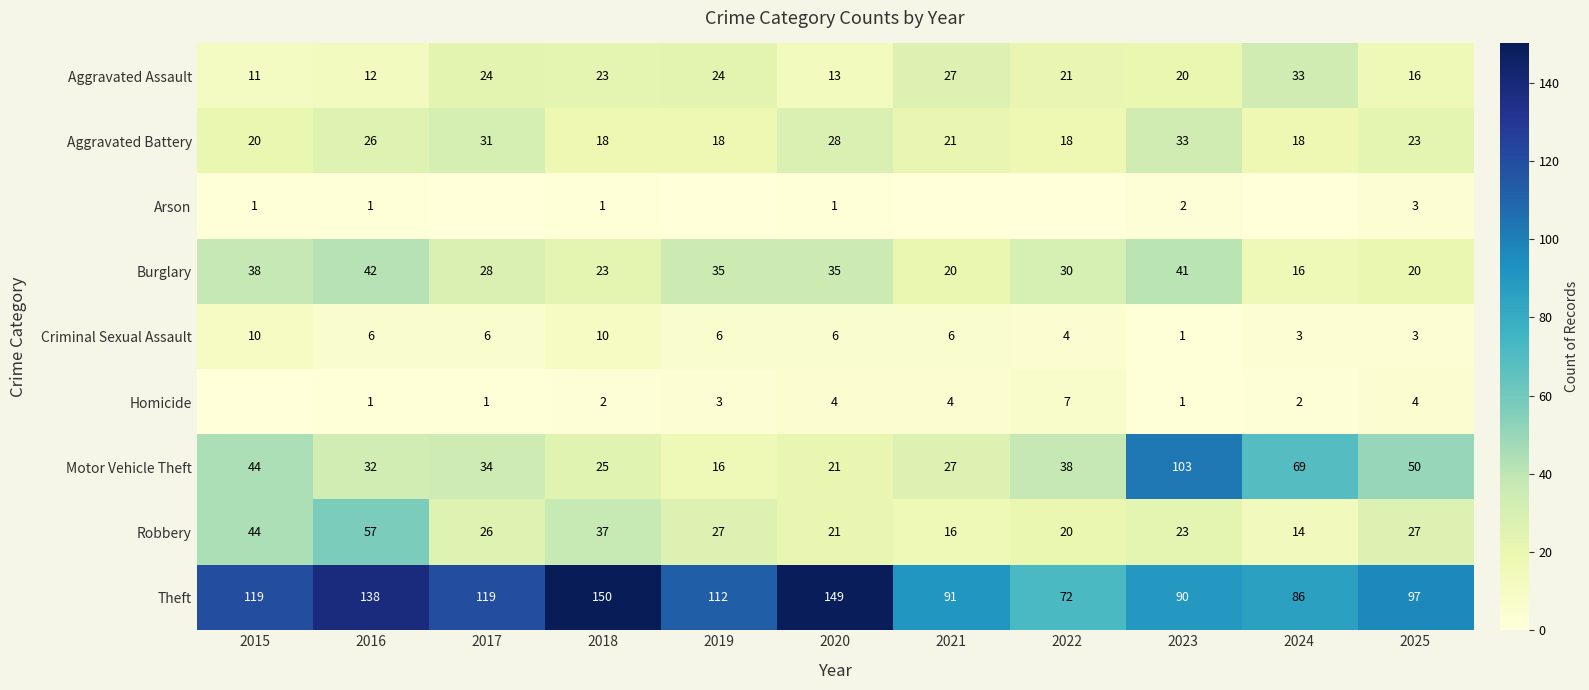

Which series changed the most between 2018 and 2020?

Robbery